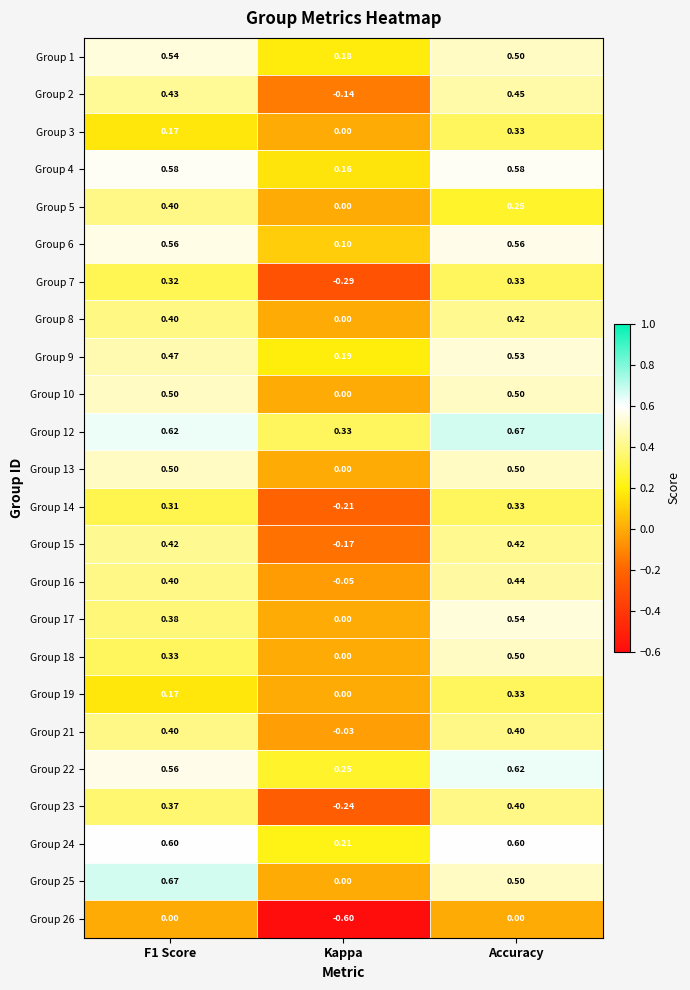

At which label is Group 18 closest to 0?

Kappa